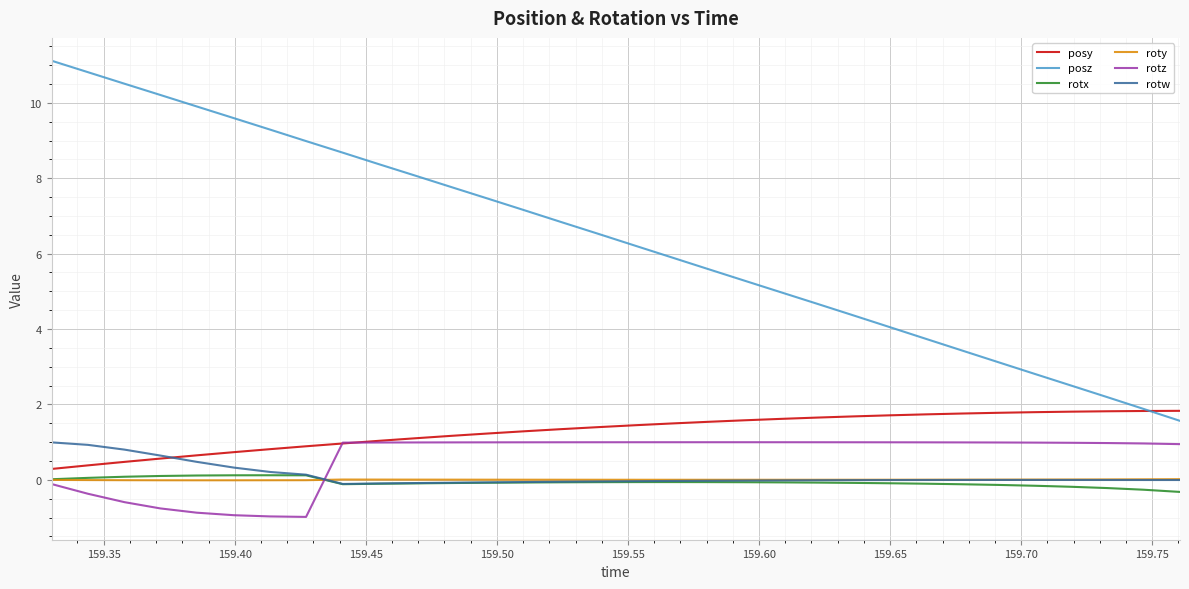

What are all the series names shown in the legend?

posy, posz, rotx, roty, rotz, rotw